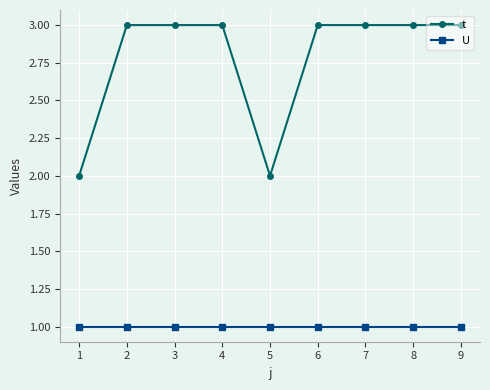

What is the value of the U point at the 1st from the left?

1